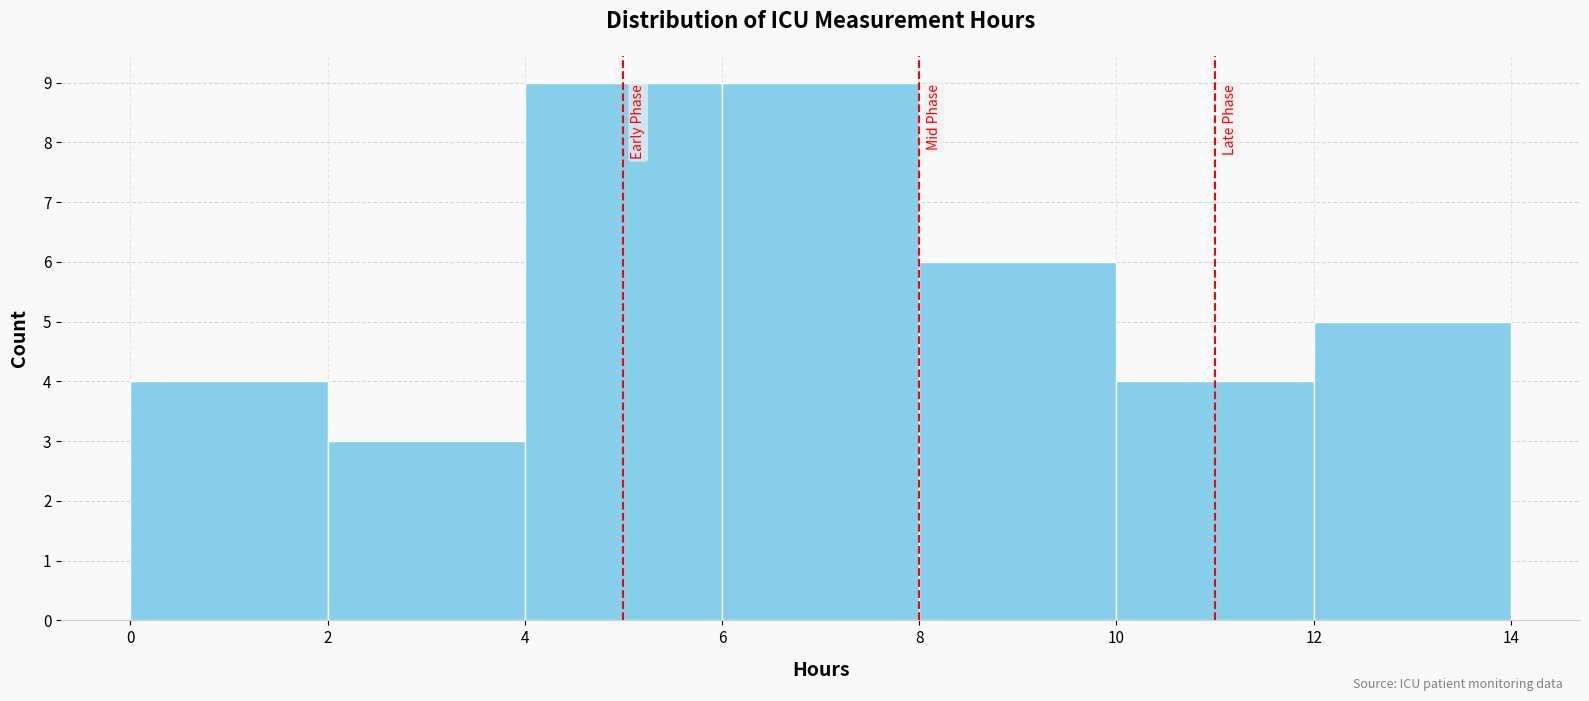

What is the height of the bar covering 4 to 6 on the x-axis? The values are not printed on the chart, so give them approximately, as read against the axis.

9